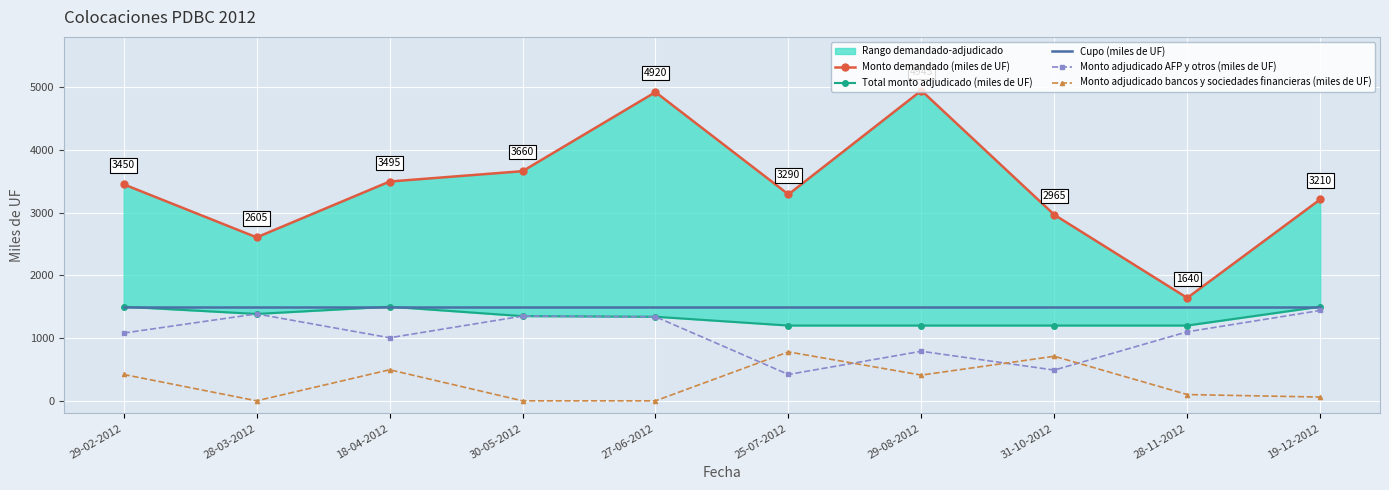

What is the label of the 9th point from the right?

28-03-2012